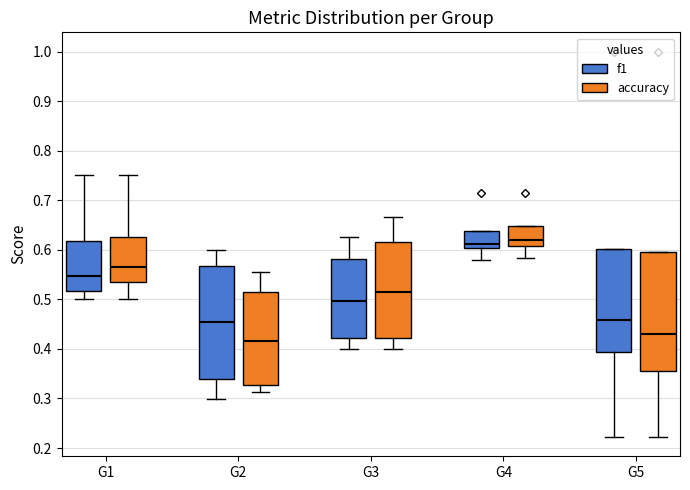

Which box's median line is the lowest?

G2 (accuracy)